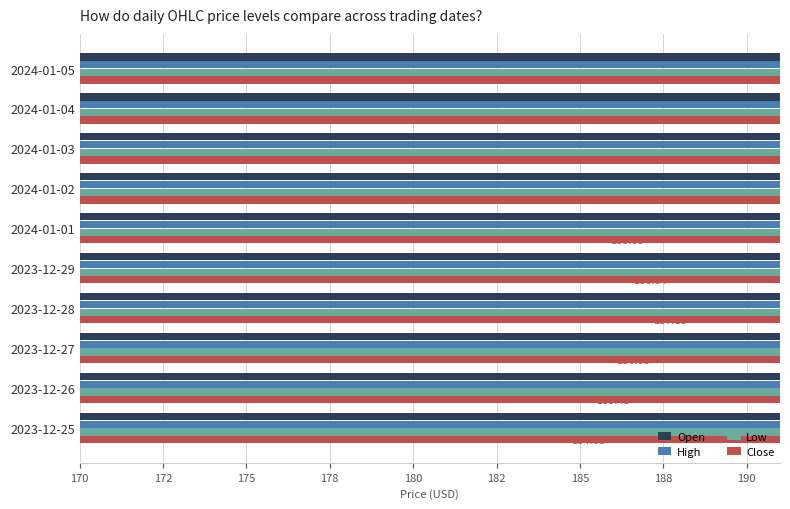

Which series has the widest spread of values?

Open